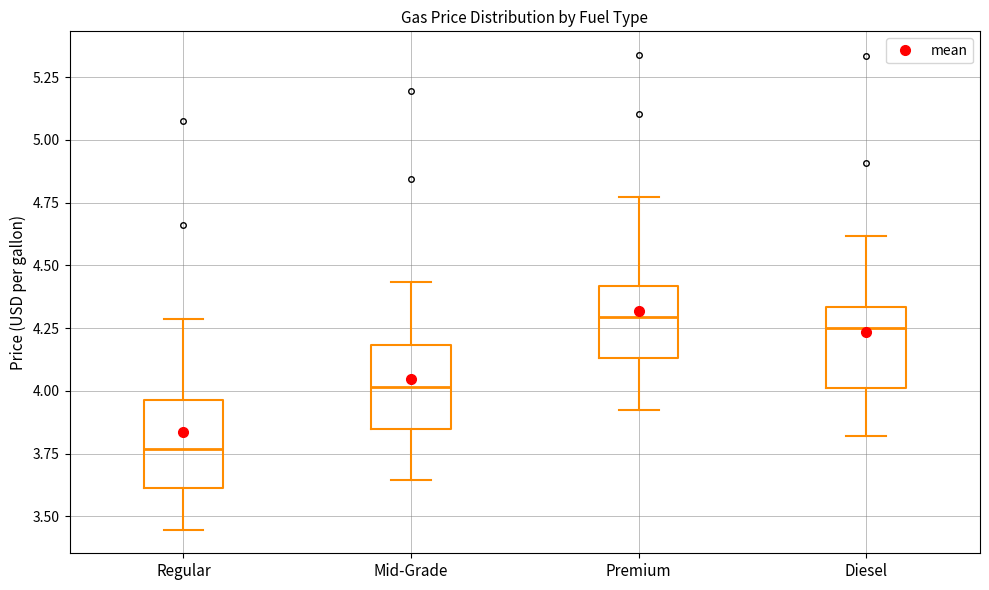

Where is the upper edge of the box for Premium on the y-axis? The values are not printed on the chart, so give them approximately, as read against the axis.

4.40